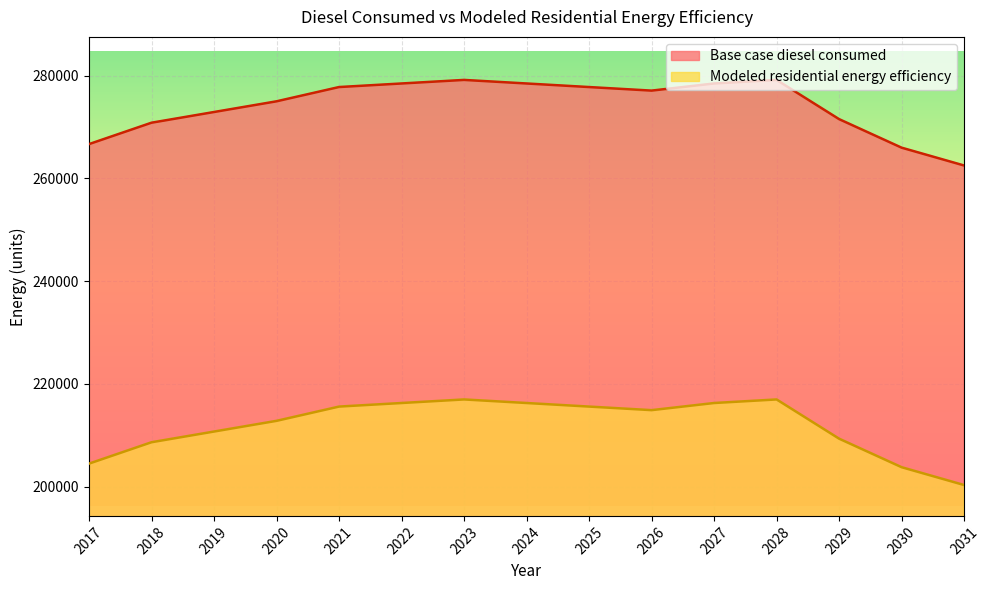

The value of Modeled residential energy efficiency at 2031 is 293188.8. True or false?

False